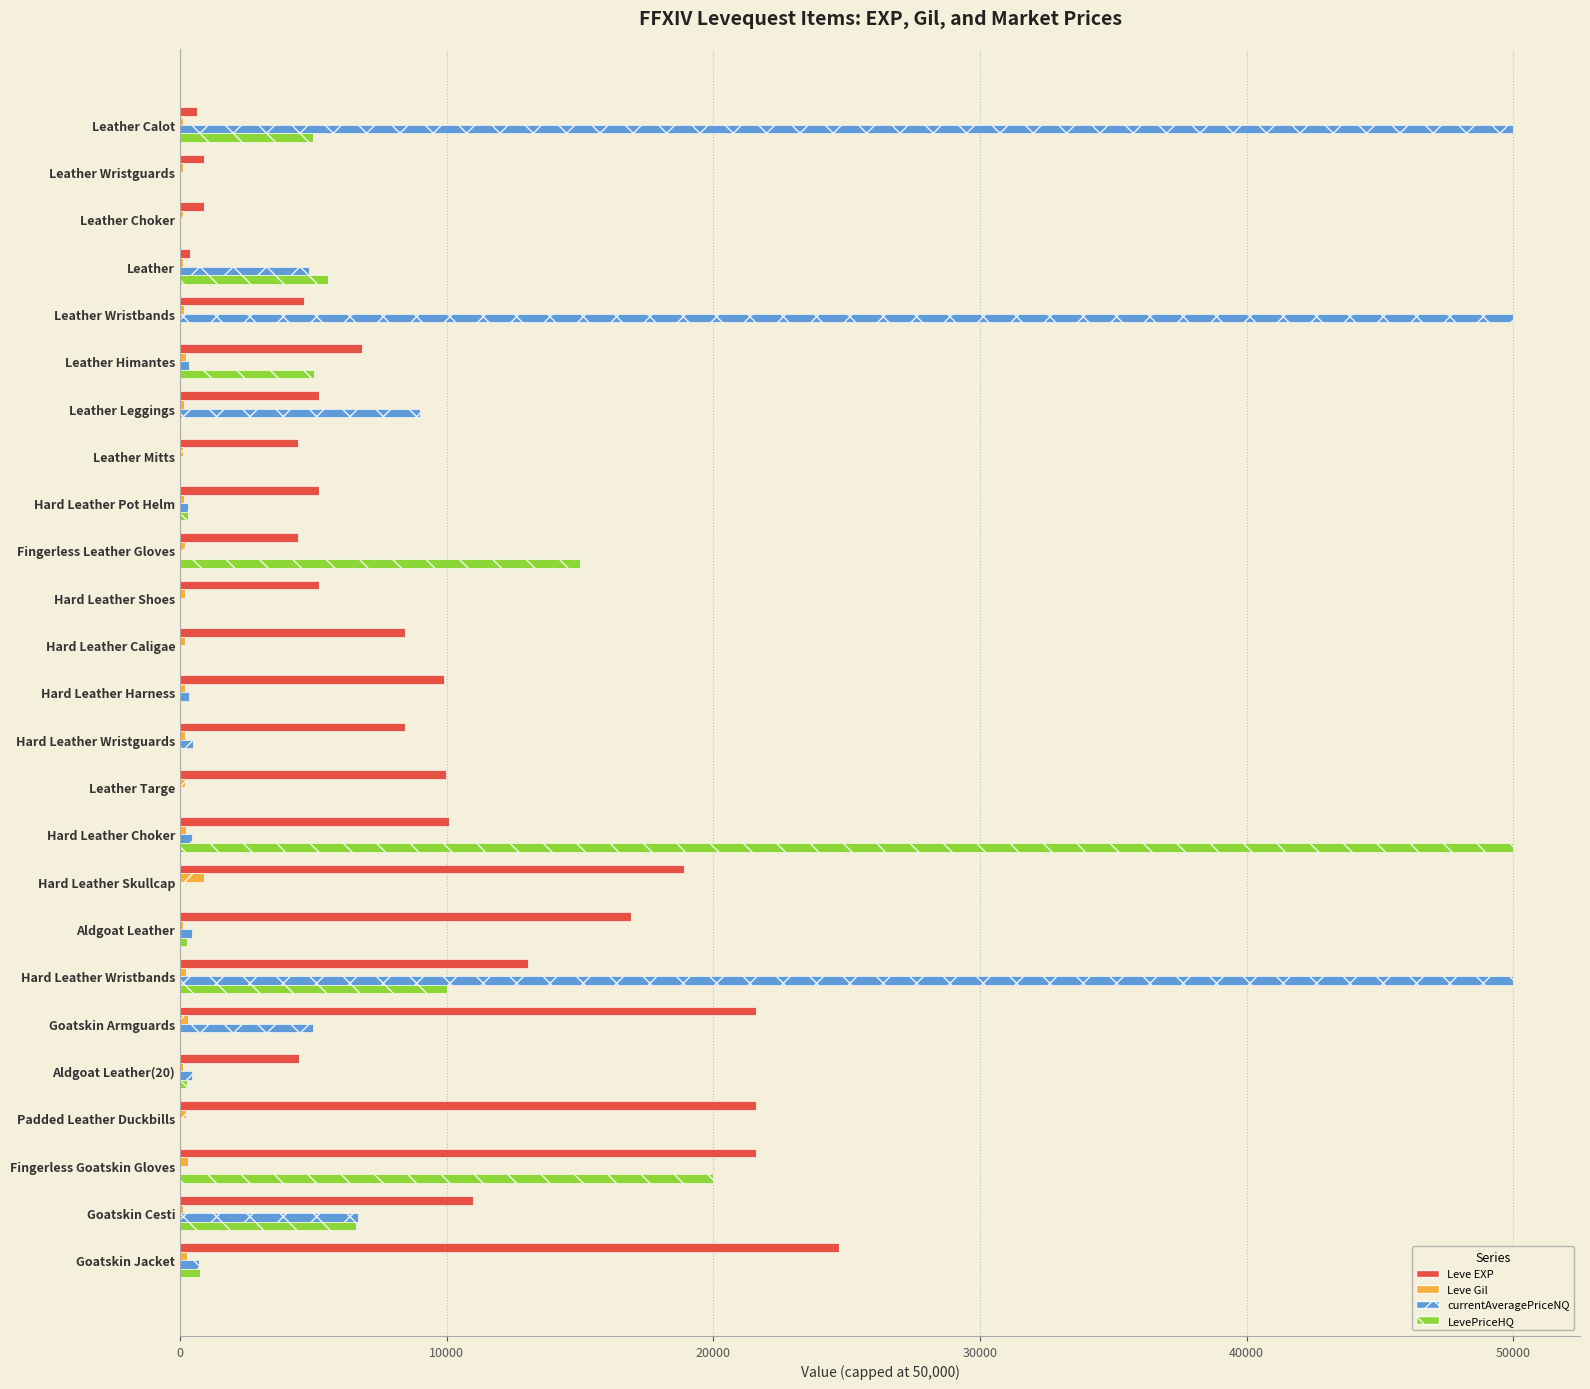

Between Leather Wristguards and Hard Leather Caligae, which series saw the biggest shift?

Leve EXP